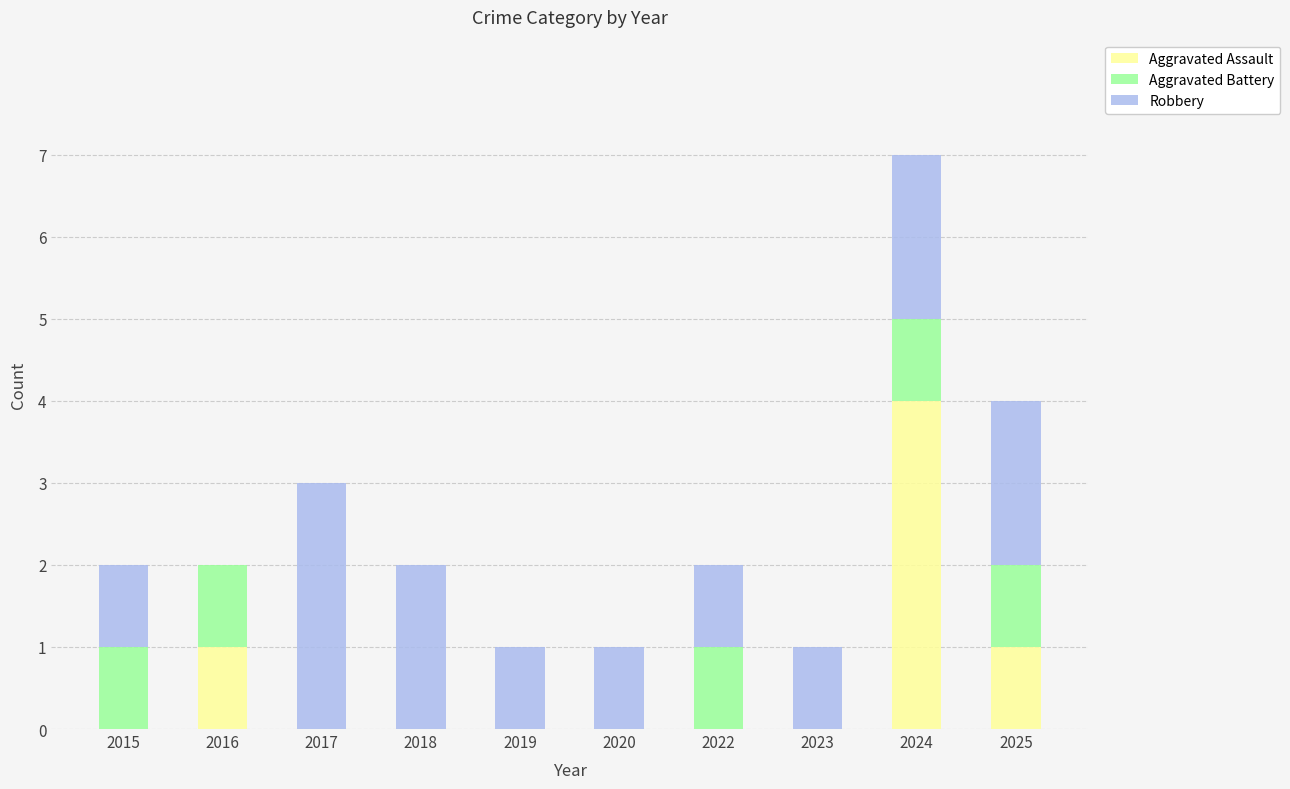

At which label does Aggravated Assault reach its peak?

2024